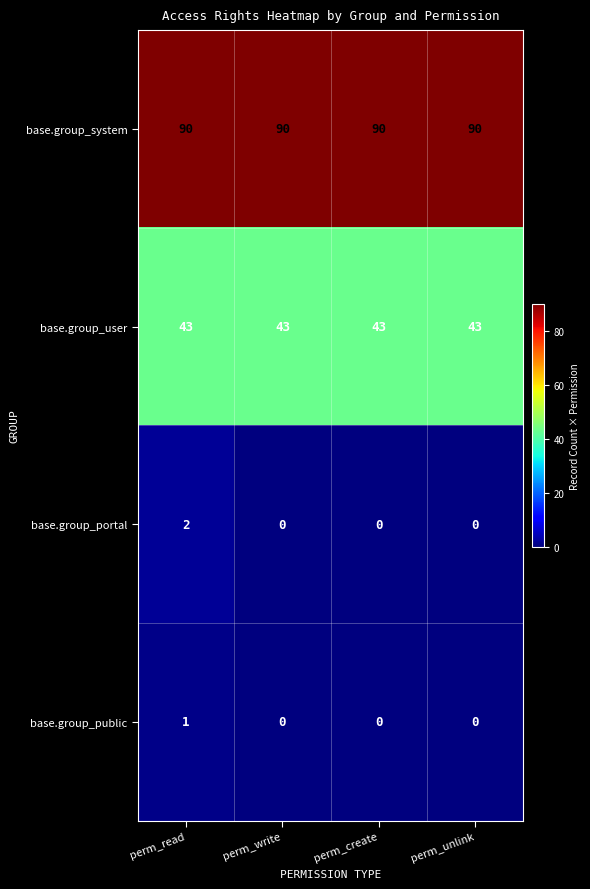

Reading right to left, extract all data points from this chart.

base.group_system: perm_unlink=90	perm_create=90	perm_write=90	perm_read=90
base.group_user: perm_unlink=43	perm_create=43	perm_write=43	perm_read=43
base.group_portal: perm_unlink=0	perm_create=0	perm_write=0	perm_read=2
base.group_public: perm_unlink=0	perm_create=0	perm_write=0	perm_read=1